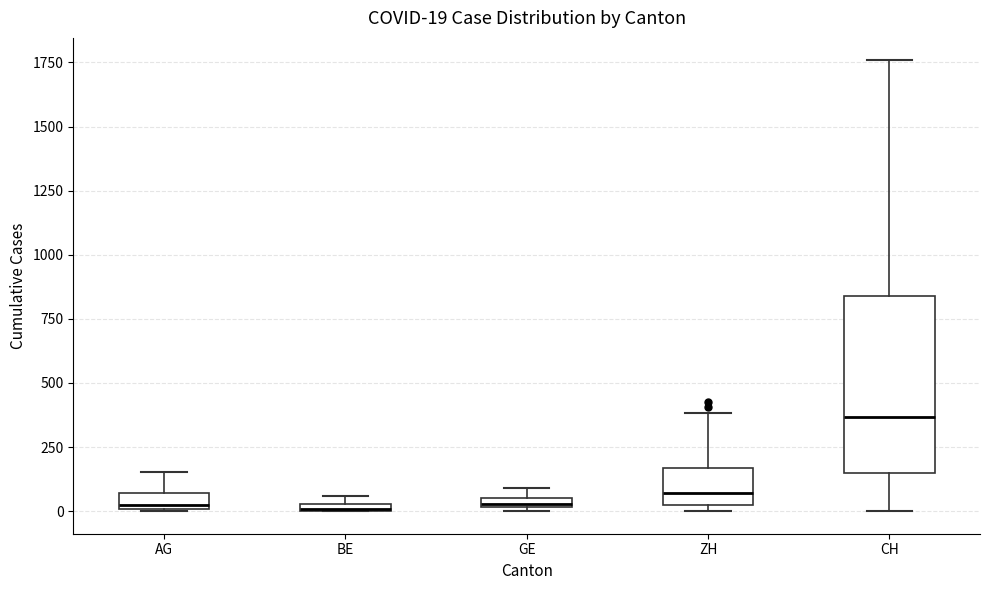

Comparing the boxes themselves (not the whiskers), which one is the tallest?

CH